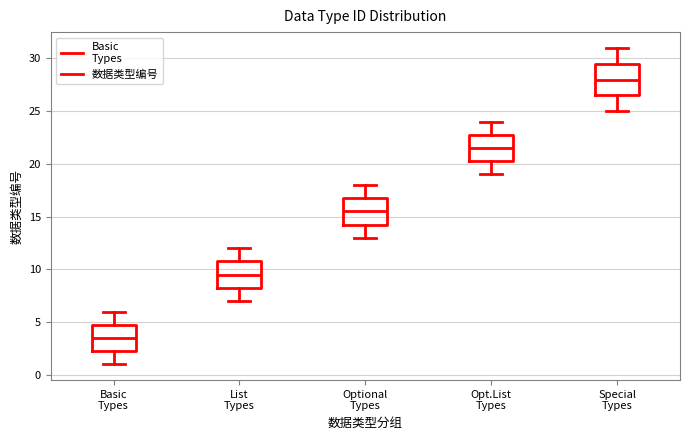

Reading left to right, read every box against the y-axis: the position of its median line, the range the box covers, and the ends of its whiskers. The values are not printed on the chart, so give them approximately, as read against the axis.

Basic Types: median 3.5, box 2.5 to 5.0, whiskers 1.0 to 6.0
List Types: median 9.5, box 8.5 to 11.0, whiskers 7.0 to 12.0
Optional Types: median 15.5, box 14.5 to 17.0, whiskers 13.0 to 18.0
Opt.List Types: median 21.5, box 20.5 to 23.0, whiskers 19.0 to 24.0
Special Types: median 28.0, box 26.5 to 29.5, whiskers 25.0 to 31.0